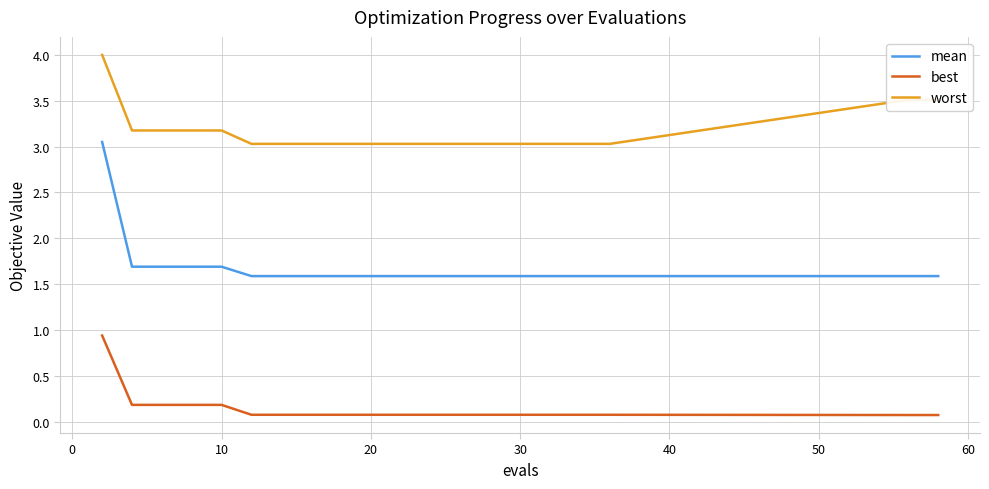

Which series has the largest total across all categories?

worst